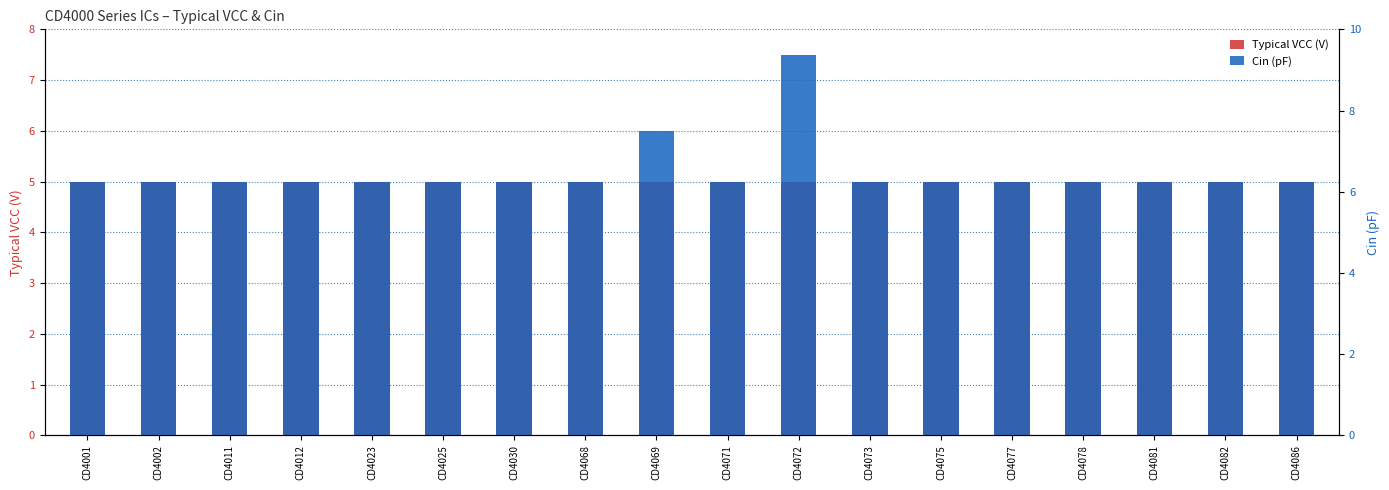

What is the maximum value for Cin (pF)?

7.5